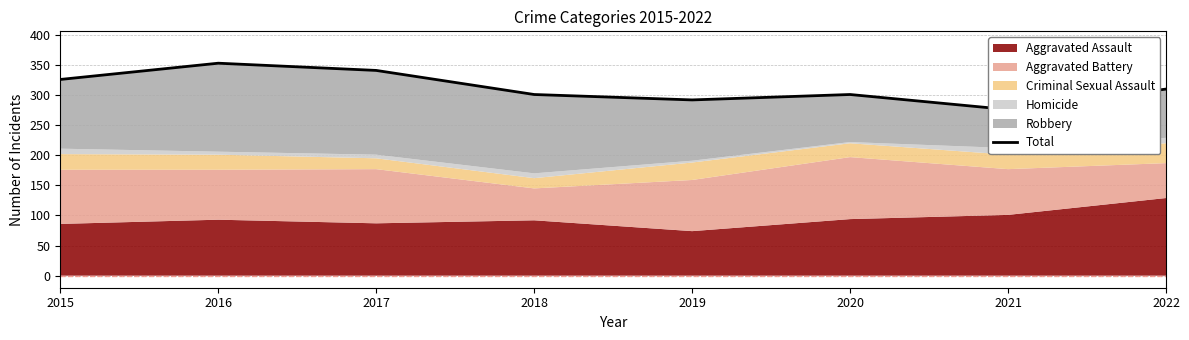

Reading left to right, list all the values displayed in this chart.

326	353	341	301	292	301	276	310